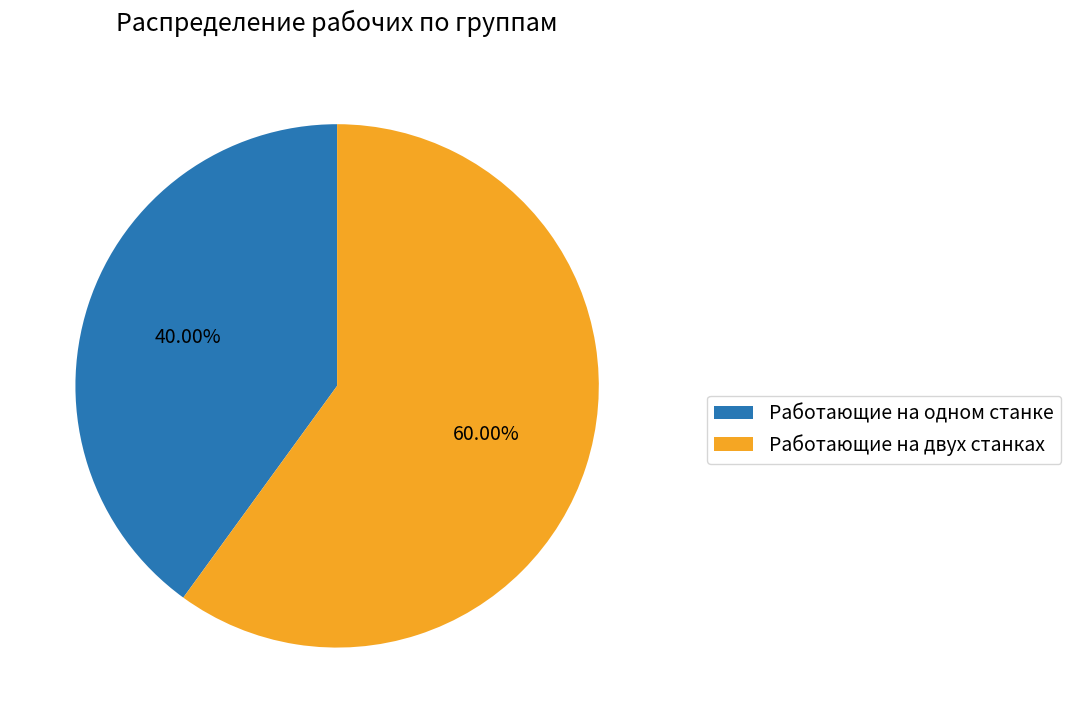

Count the number of slices in the pie.

2